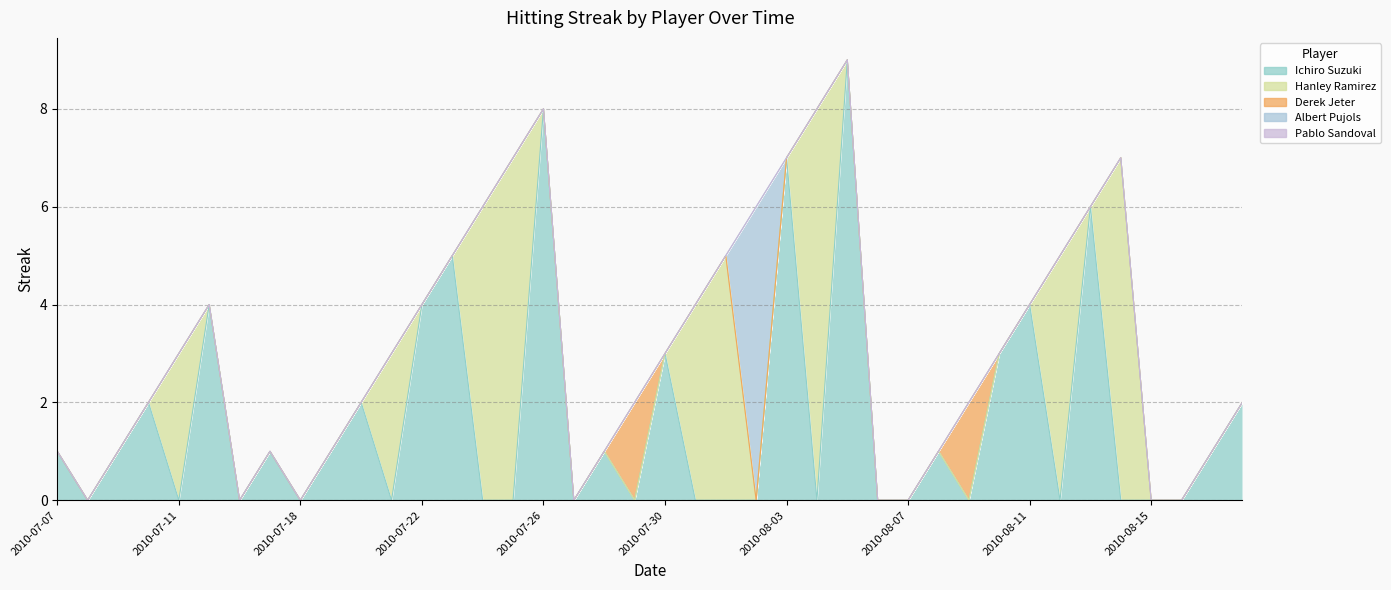

In Ichiro Suzuki, how many points are higher than both neighbors (excluding endpoints)?

13